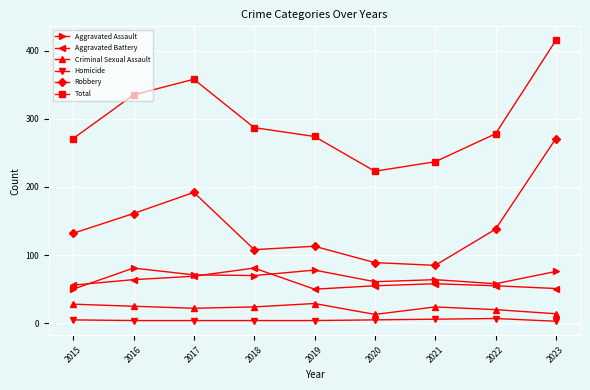

Which series has the largest range (max minus min)?

Total